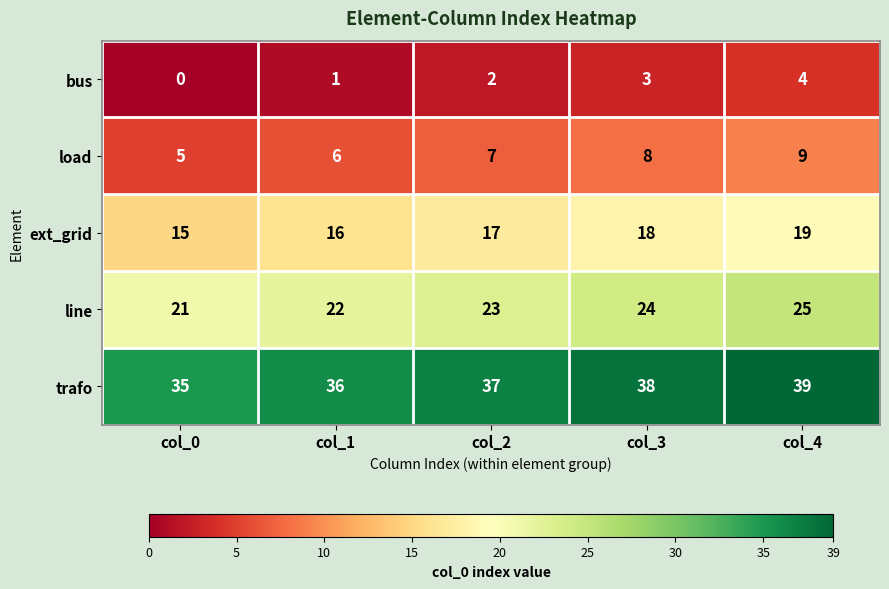

The line series shows 24 at col_3. True or false?

True